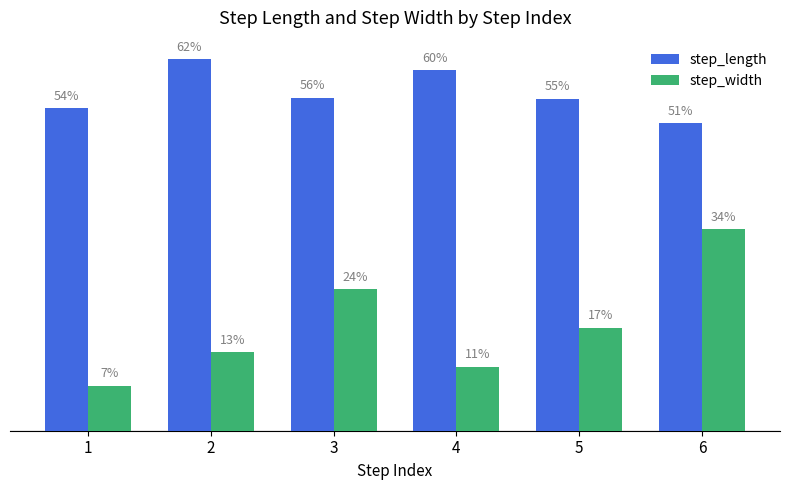

Are the bars grouped side by side (vs. stacked)?

Yes